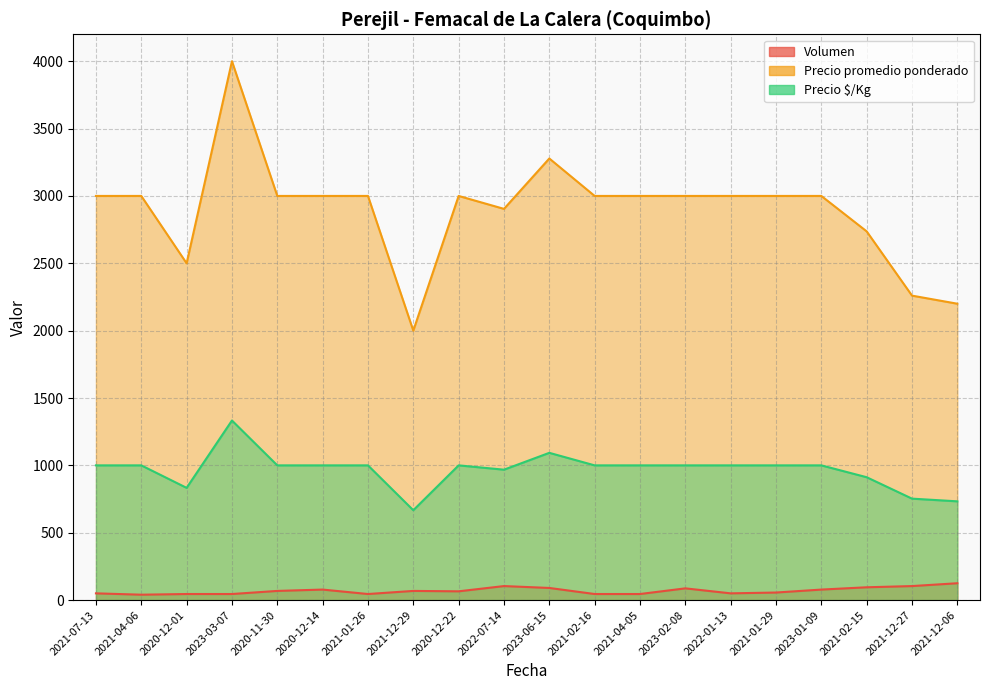

At which category does Precio $/Kg reach its first local valley?

2020-12-01